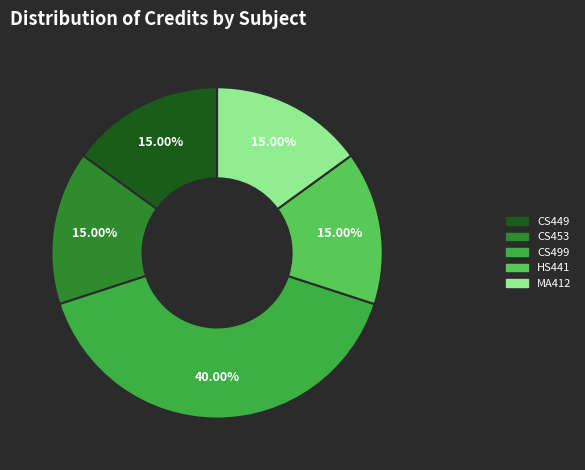

Is there any slice that represents more than half of the pie?

No